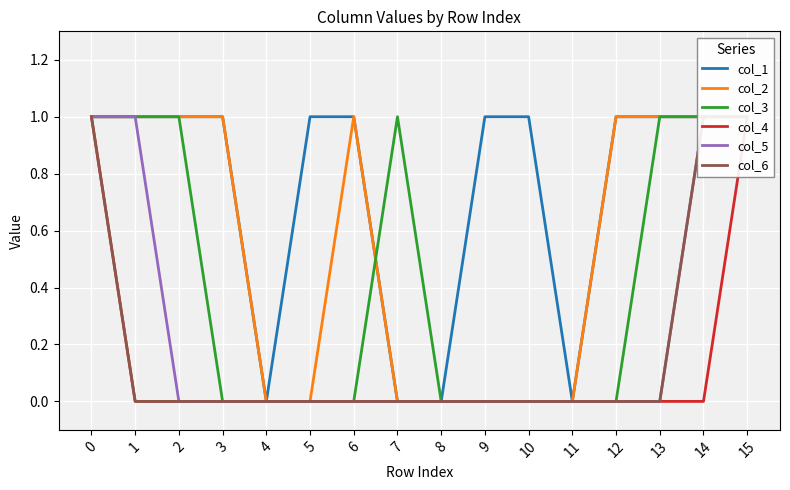

True or false: col_5 and col_1 intersect in this chart.

False